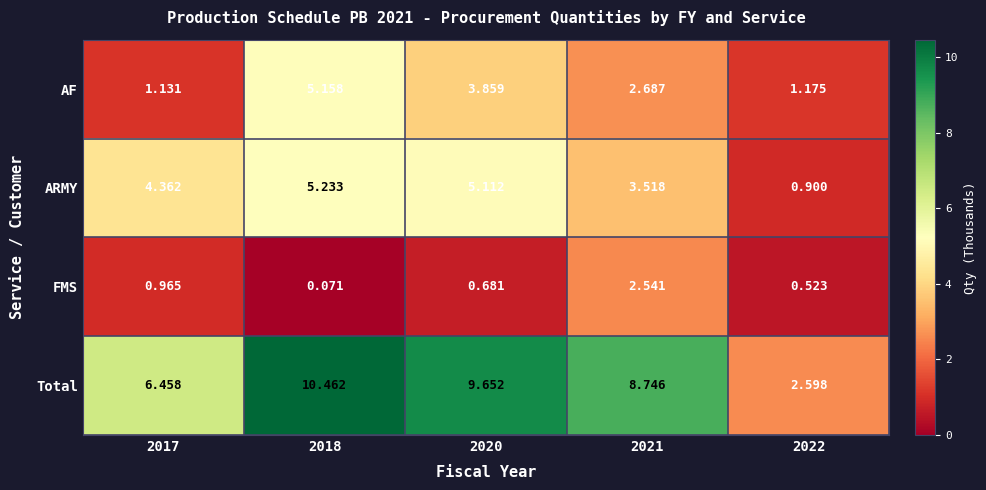

At which category does the chart reach its peak across all series?

2018